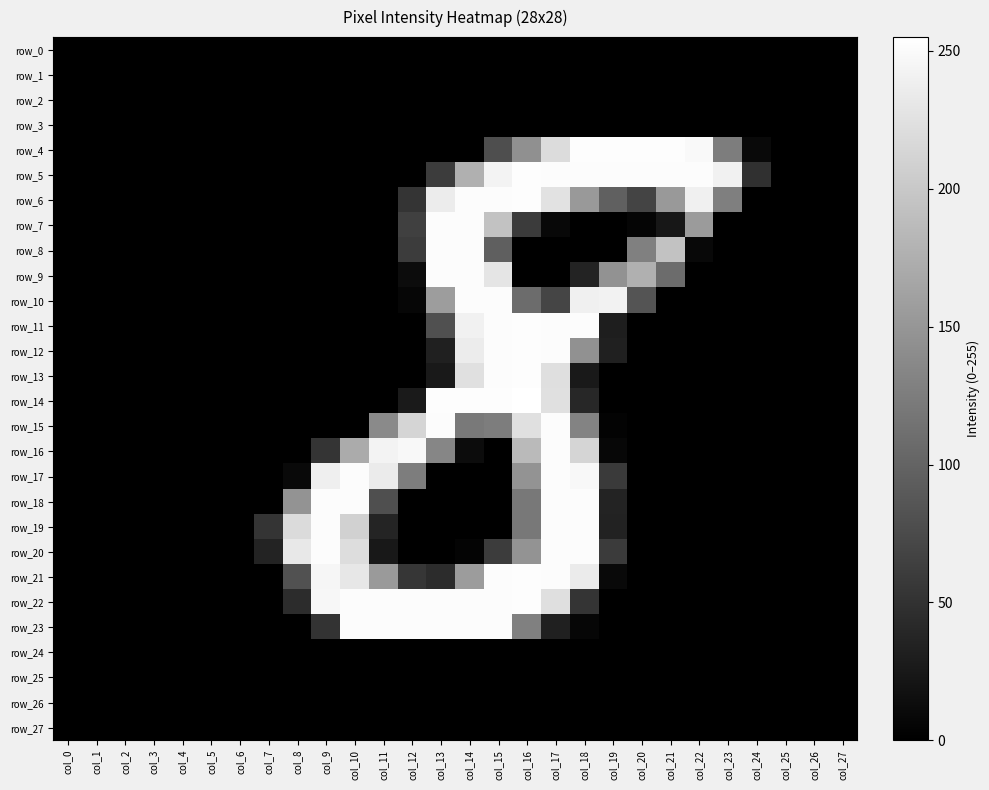

Reading right to left, what are all the values shown in this chart?

row_0: 0	0	0	0	0	0	0	0	0	0	0	0	0	0	0	0	0	0	0	0	0	0	0	0	0	0	0	0
row_1: 0	0	0	0	0	0	0	0	0	0	0	0	0	0	0	0	0	0	0	0	0	0	0	0	0	0	0	0
row_2: 0	0	0	0	0	0	0	0	0	0	0	0	0	0	0	0	0	0	0	0	0	0	0	0	0	0	0	0
row_3: 0	0	0	0	0	0	0	0	0	0	0	0	0	0	0	0	0	0	0	0	0	0	0	0	0	0	0	0
row_4: 0	0	0	9	125	249	253	253	253	253	220	144	78	0	0	0	0	0	0	0	0	0	0	0	0	0	0	0
row_5: 0	0	0	49	241	252	252	252	252	252	252	253	243	176	60	0	0	0	0	0	0	0	0	0	0	0	0	0
row_6: 0	0	0	0	127	240	153	68	96	153	226	253	252	252	236	53	0	0	0	0	0	0	0	0	0	0	0	0
row_7: 0	0	0	0	0	155	23	5	0	0	8	59	194	252	252	64	0	0	0	0	0	0	0	0	0	0	0	0
row_8: 0	0	0	0	0	8	194	128	0	0	0	0	95	252	252	60	0	0	0	0	0	0	0	0	0	0	0	0
row_9: 0	0	0	0	0	0	108	176	146	35	0	0	229	252	252	12	0	0	0	0	0	0	0	0	0	0	0	0
row_10: 0	0	0	0	0	0	0	84	242	240	69	108	252	252	157	6	0	0	0	0	0	0	0	0	0	0	0	0
row_11: 0	0	0	0	0	0	0	0	30	252	252	253	252	241	80	0	0	0	0	0	0	0	0	0	0	0	0	0
row_12: 0	0	0	0	0	0	0	0	32	145	252	253	252	236	33	0	0	0	0	0	0	0	0	0	0	0	0	0
row_13: 0	0	0	0	0	0	0	0	0	25	223	253	252	224	25	0	0	0	0	0	0	0	0	0	0	0	0	0
row_14: 0	0	0	0	0	0	0	0	0	39	224	255	253	253	253	26	0	0	0	0	0	0	0	0	0	0	0	0
row_15: 0	0	0	0	0	0	0	0	3	131	252	224	125	122	252	213	138	0	0	0	0	0	0	0	0	0	0	0
row_16: 0	0	0	0	0	0	0	0	7	213	252	186	0	12	134	248	243	171	53	0	0	0	0	0	0	0	0	0
row_17: 0	0	0	0	0	0	0	0	58	248	252	147	0	0	0	125	235	252	239	9	0	0	0	0	0	0	0	0
row_18: 0	0	0	0	0	0	0	0	35	252	252	120	0	0	0	0	79	252	252	147	0	0	0	0	0	0	0	0
row_19: 0	0	0	0	0	0	0	0	34	252	252	120	0	0	0	0	36	209	252	219	53	0	0	0	0	0	0	0
row_20: 0	0	0	0	0	0	0	0	59	252	252	148	60	4	0	0	24	221	252	232	35	0	0	0	0	0	0	0
row_21: 0	0	0	0	0	0	0	0	9	235	252	253	252	156	45	54	154	231	246	82	0	0	0	0	0	0	0	0
row_22: 0	0	0	0	0	0	0	0	0	53	223	253	252	252	252	252	252	252	247	44	0	0	0	0	0	0	0	0
row_23: 0	0	0	0	0	0	0	0	0	6	33	128	252	252	252	252	252	252	51	0	0	0	0	0	0	0	0	0
row_24: 0	0	0	0	0	0	0	0	0	0	0	0	0	0	0	0	0	0	0	0	0	0	0	0	0	0	0	0
row_25: 0	0	0	0	0	0	0	0	0	0	0	0	0	0	0	0	0	0	0	0	0	0	0	0	0	0	0	0
row_26: 0	0	0	0	0	0	0	0	0	0	0	0	0	0	0	0	0	0	0	0	0	0	0	0	0	0	0	0
row_27: 0	0	0	0	0	0	0	0	0	0	0	0	0	0	0	0	0	0	0	0	0	0	0	0	0	0	0	0